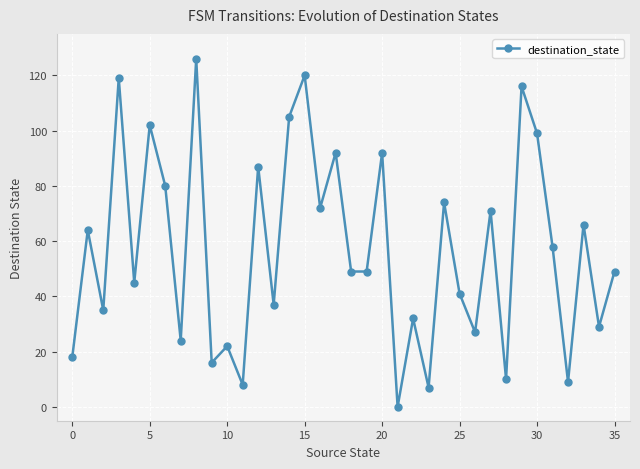

What is the greatest value displayed?

126